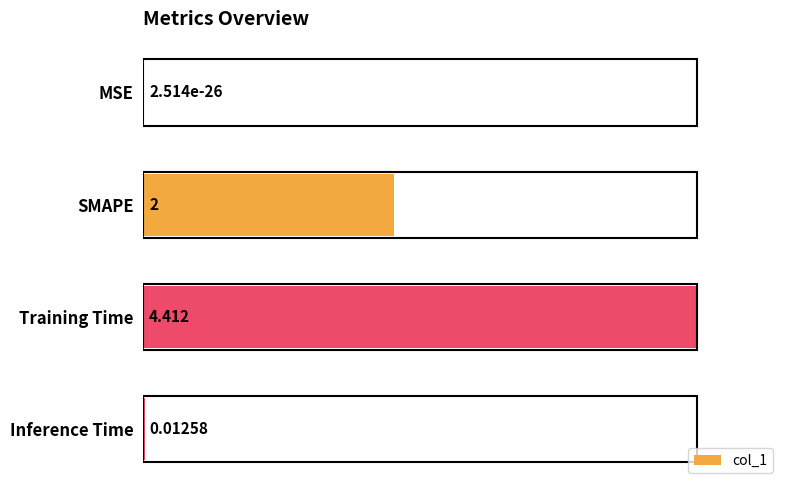

Which has a higher value, MSE or Inference Time?

Inference Time